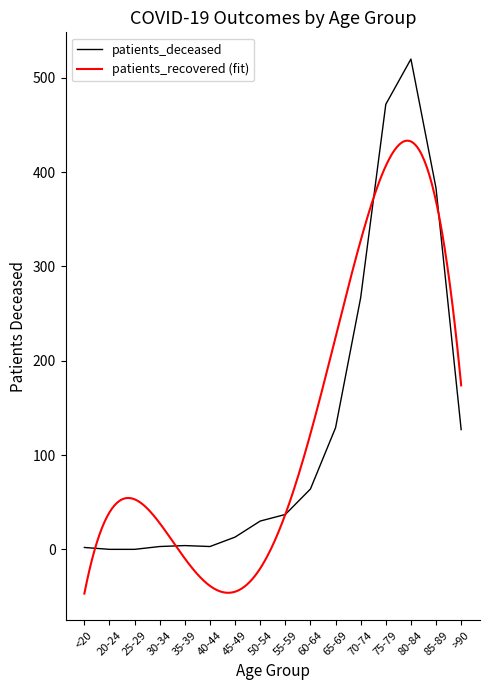

Which has a higher value, 25-29 or <20?

<20